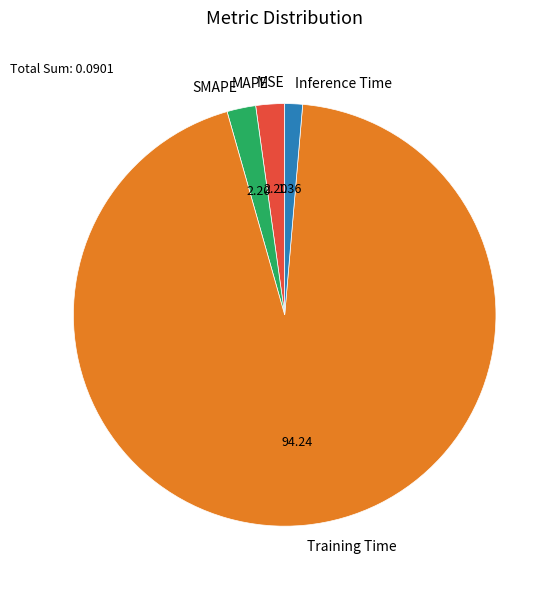

Is Training Time the majority of the pie?

Yes